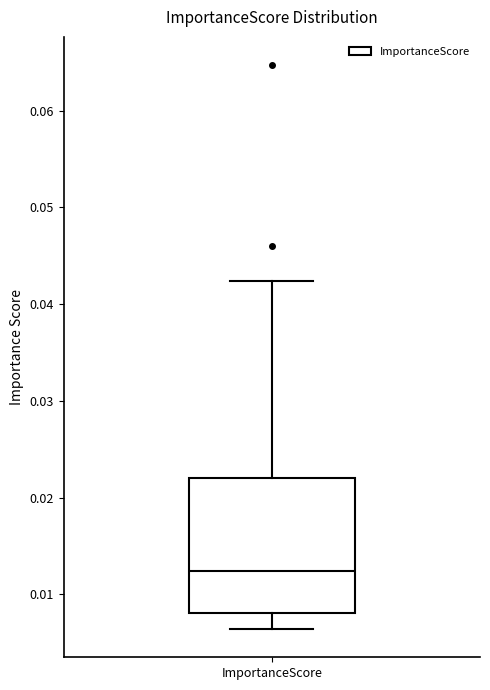

Read this box plot against the y-axis: the position of the median line, the range covered by the box, and the ends of both whiskers. The values are not printed on the chart, so give them approximately, as read against the axis.

median 0.012, box 0.008 to 0.022, whiskers 0.006 to 0.042